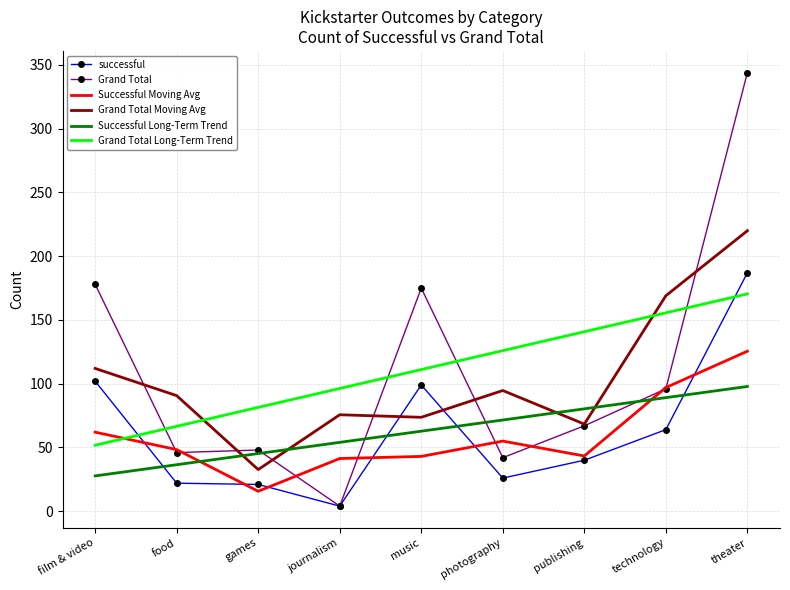

What is the spread (max minus min) of values at photography?

99.9